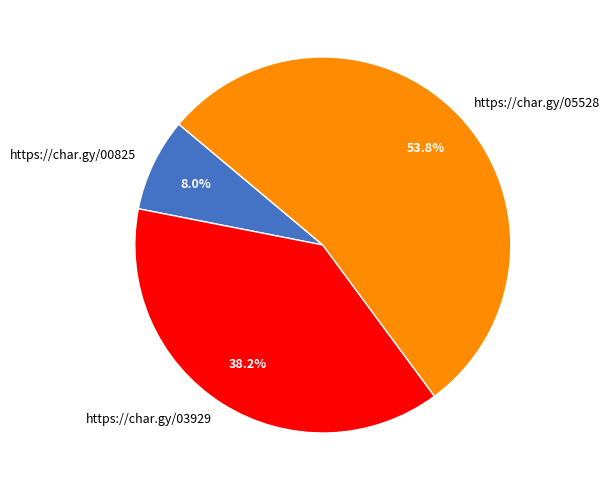

How many segments does this pie chart have?

3